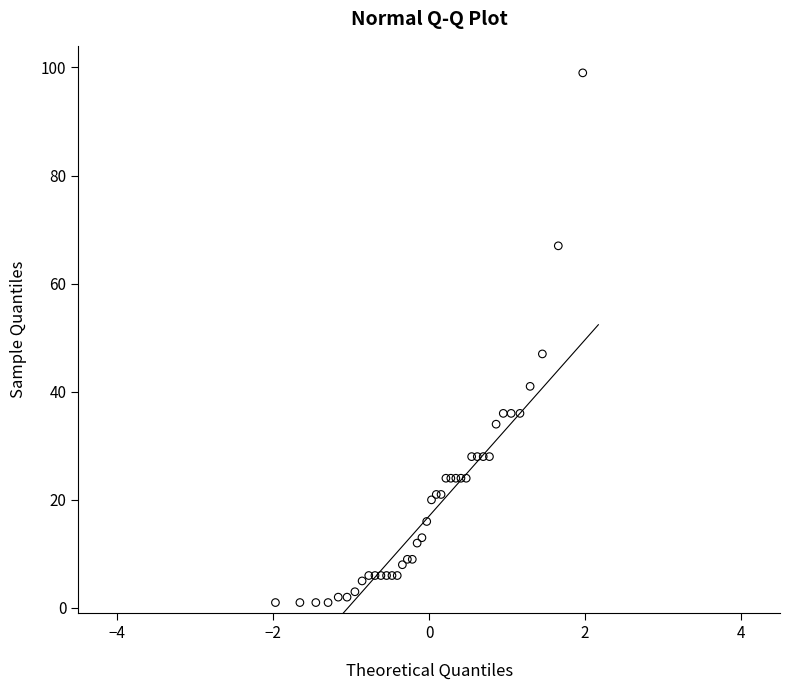

What Y value in the scatter plot is closest to 50?

47